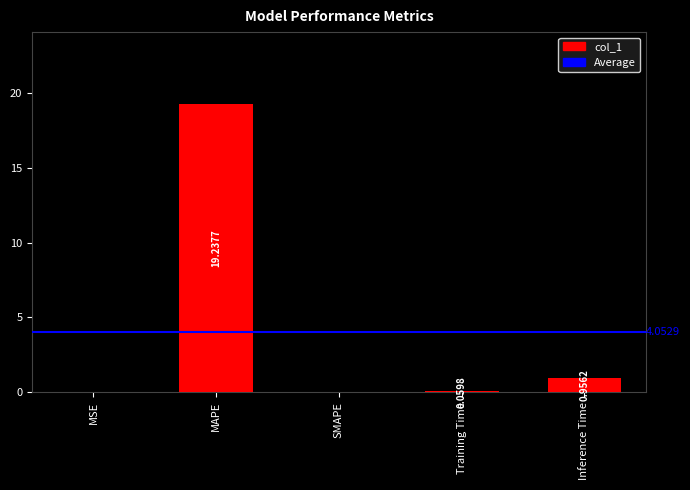

At which label is the value closest to 9?

Inference Time